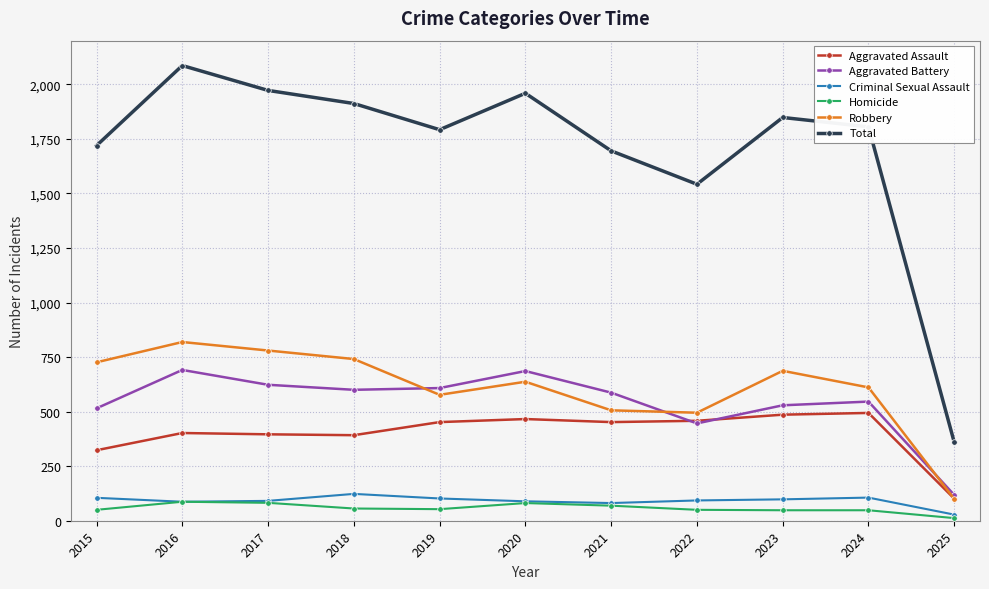

True or false: Robbery and Homicide cross at least once.

False